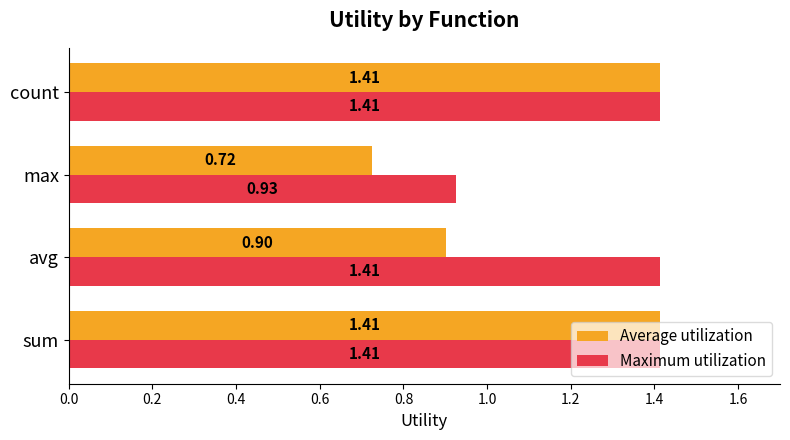

Rank the series by their average value, from lowest to highest.

Average utilization, Maximum utilization